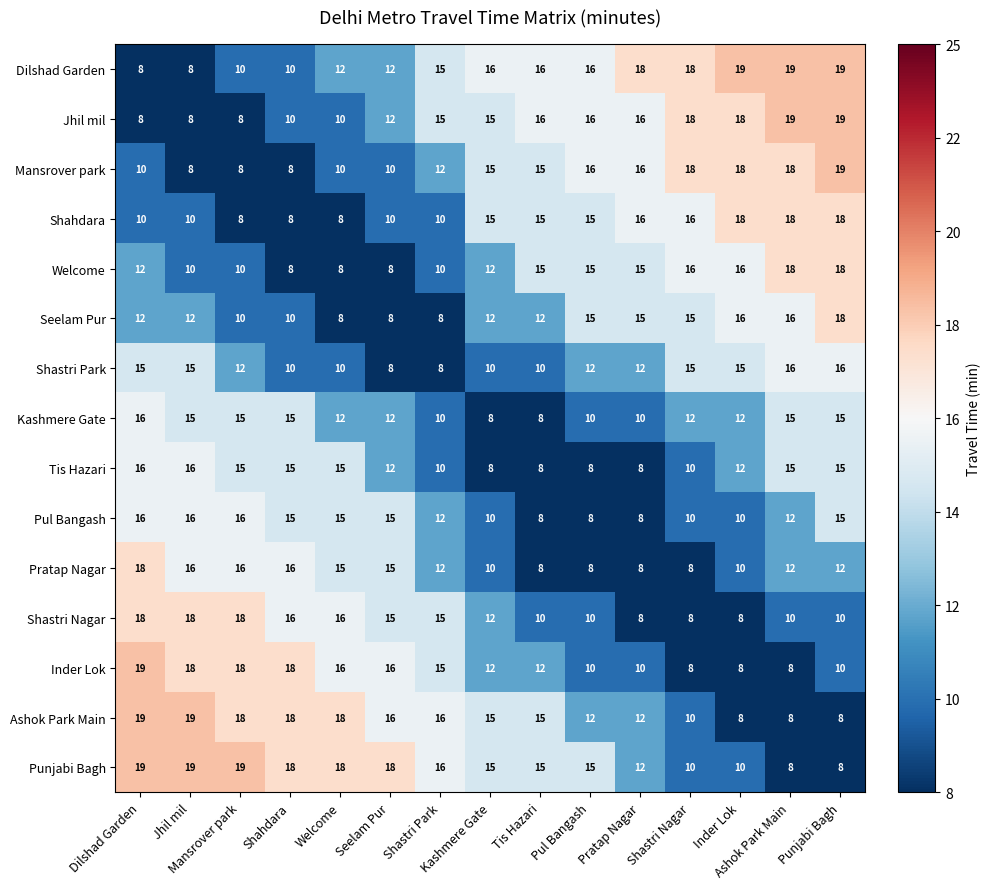

How many categories are shown in the chart?

15